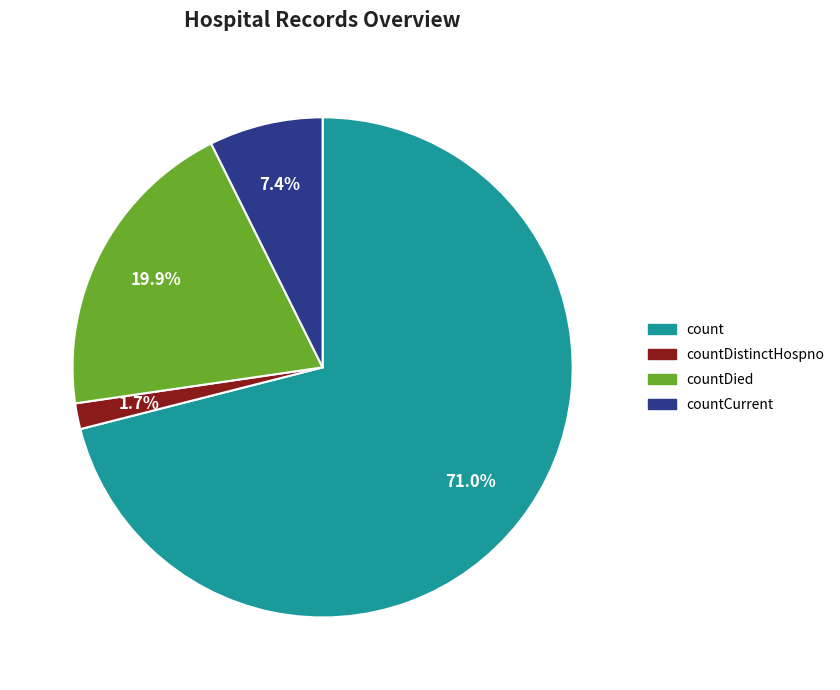

Does any single category account for the majority?

Yes